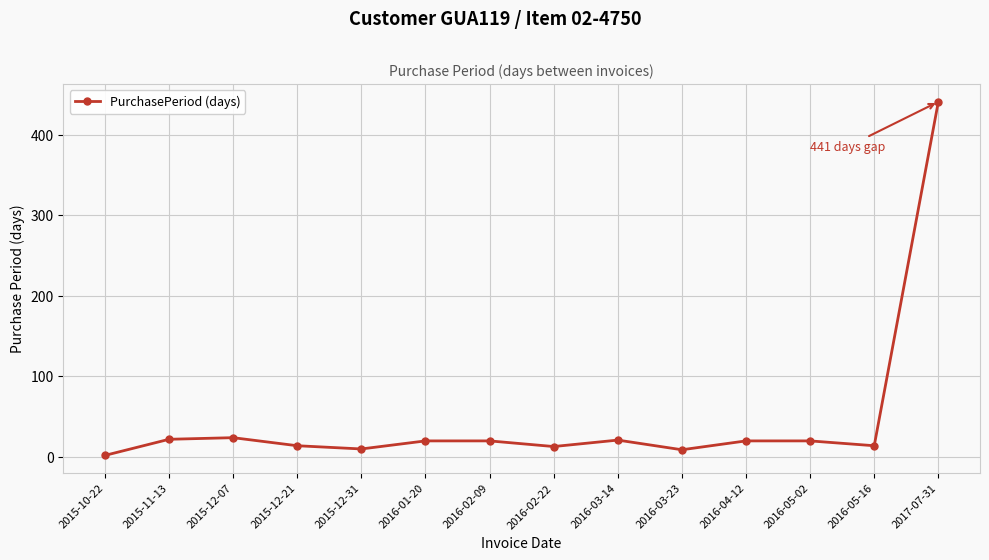

What is the greatest value displayed?

441